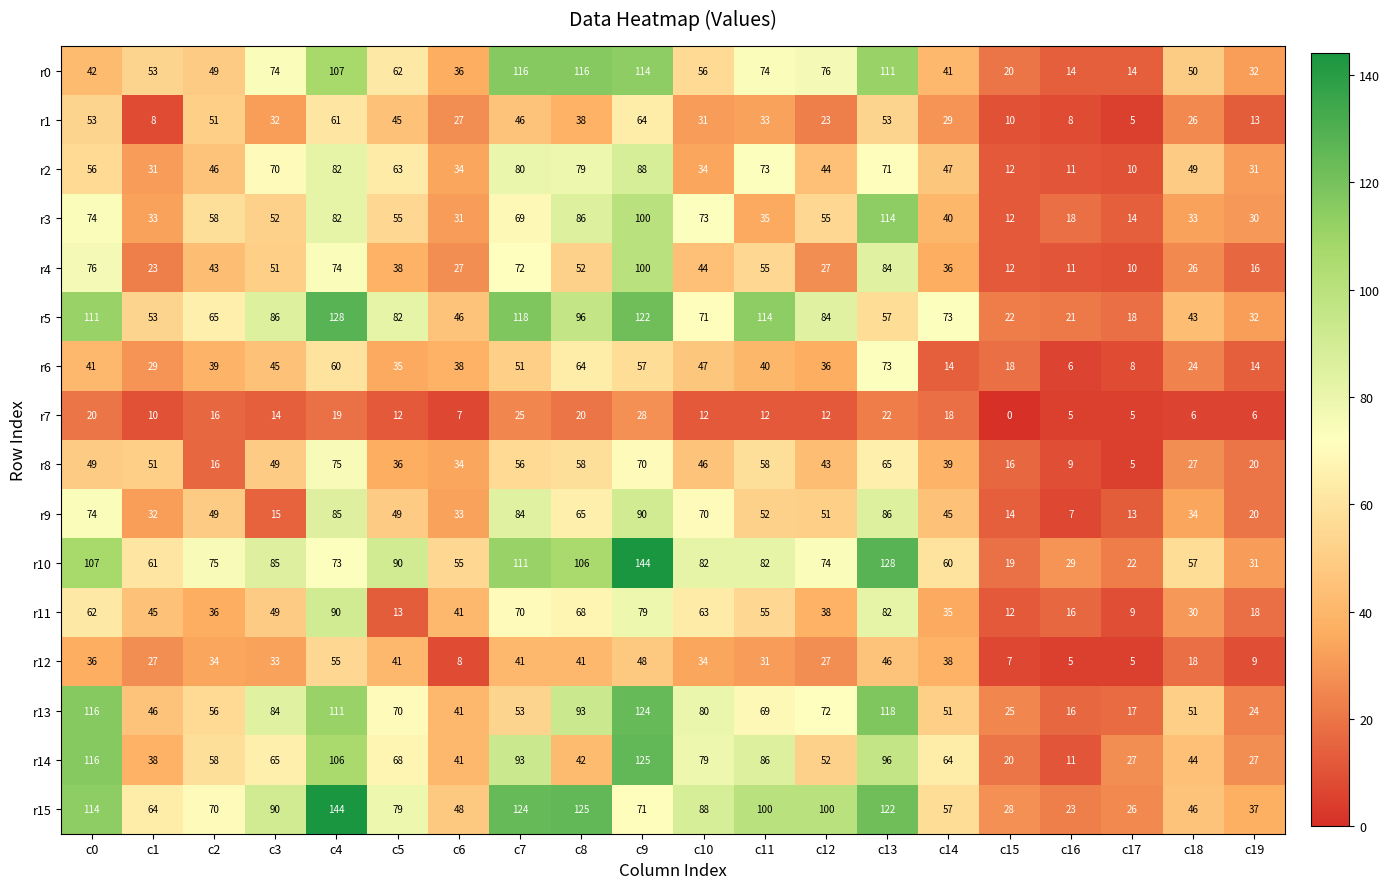

Which series has the widest spread of values?

r10